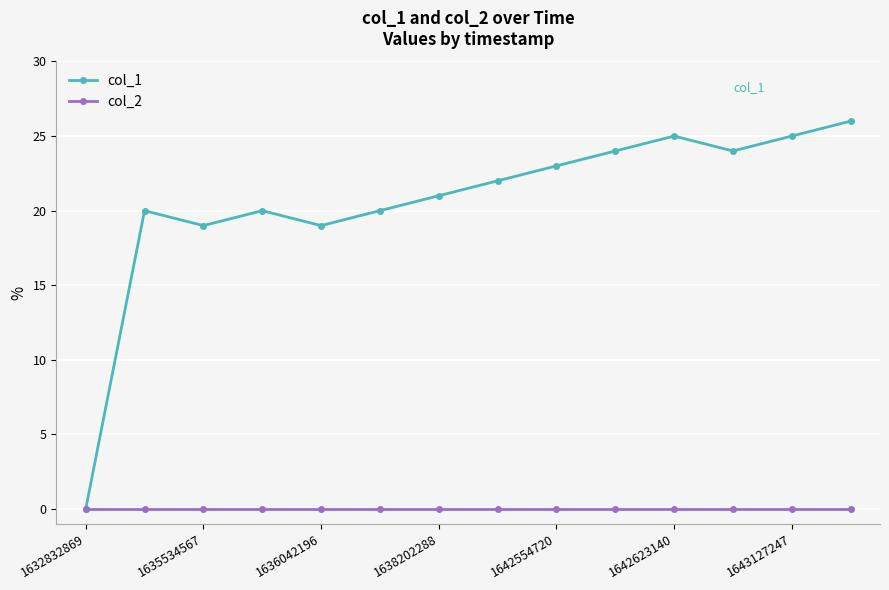

What is the maximum value for col_1?

26